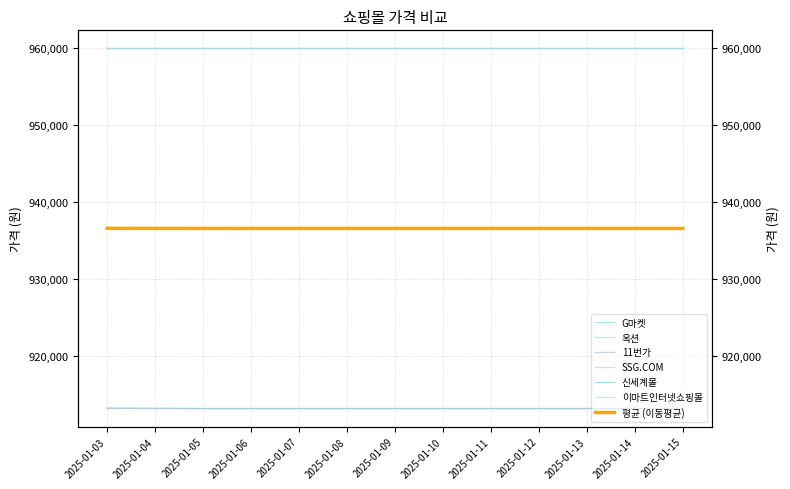

Reading left to right, extract all data points from this chart.

G마켓: 2025-01-03=913130	2025-01-04=913110	2025-01-05=913090	2025-01-06=913090	2025-01-07=913090	2025-01-08=913090	2025-01-09=913090	2025-01-10=913090	2025-01-11=913090	2025-01-12=913090	2025-01-13=913090	2025-01-14=913090	2025-01-15=913090
옥션: 2025-01-03=913130	2025-01-04=913110	2025-01-05=913090	2025-01-06=913090	2025-01-07=913090	2025-01-08=913090	2025-01-09=913090	2025-01-10=913090	2025-01-11=913090	2025-01-12=913090	2025-01-13=913090	2025-01-14=913090	2025-01-15=913090
11번가: 2025-01-03=913140	2025-01-04=913100	2025-01-05=913100	2025-01-06=913100	2025-01-07=913100	2025-01-08=913100	2025-01-09=913100	2025-01-10=913100	2025-01-11=913100	2025-01-12=913100	2025-01-13=913100	2025-01-14=913100	2025-01-15=913100